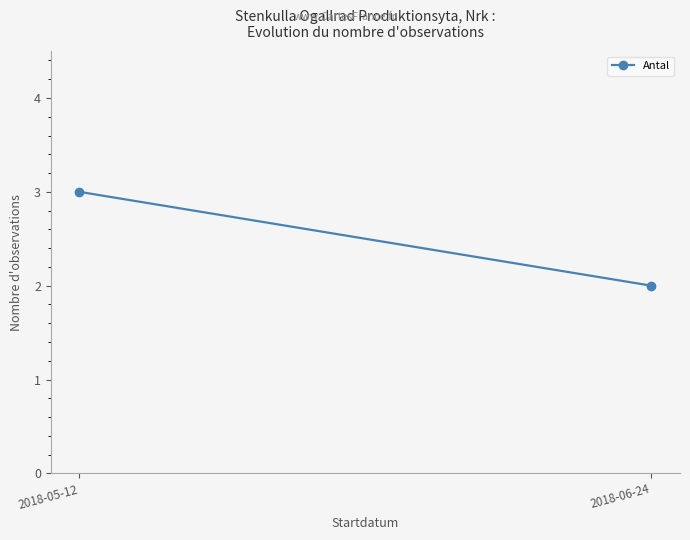

Rank the categories by value from highest to lowest.

2018-05-12, 2018-06-24